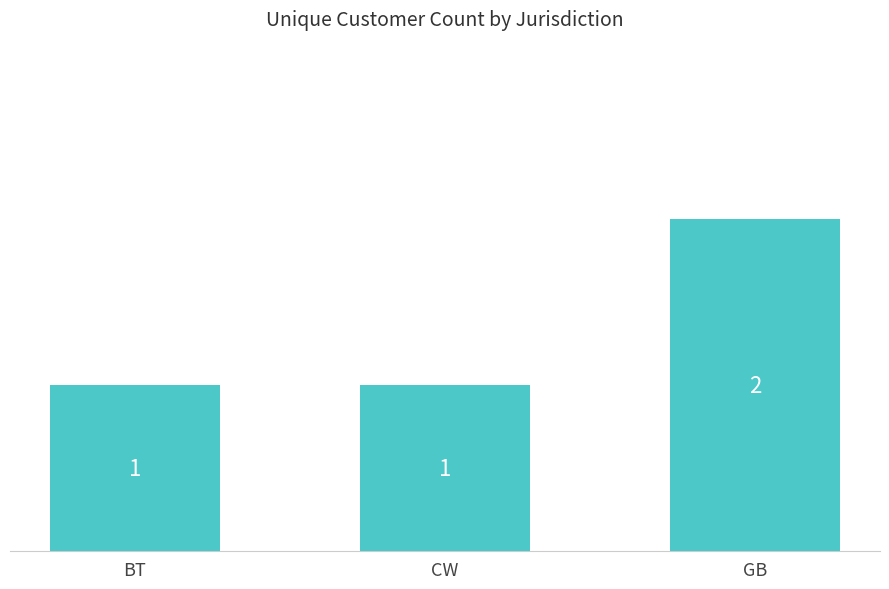

Approximately how many times larger is the value at BT compared to GB?

0.5